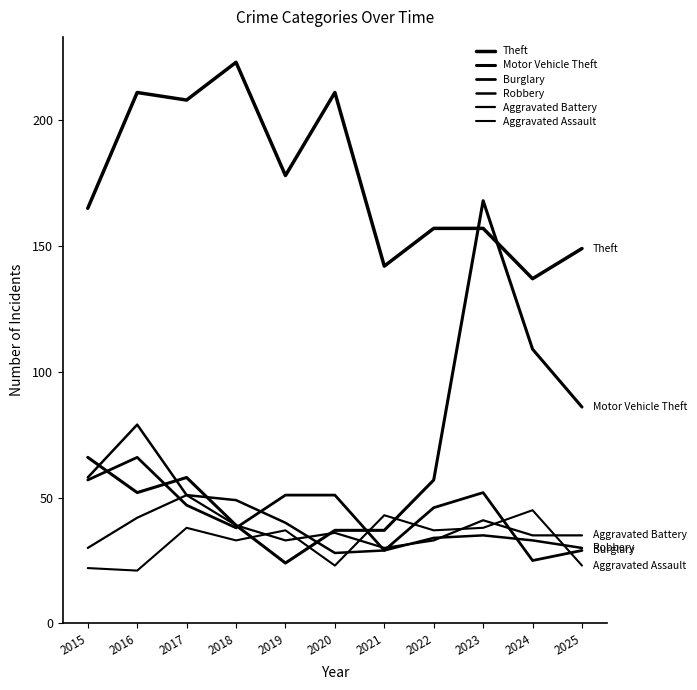

What is the difference between the maximum and minimum values in the Aggravated Assault series?

24